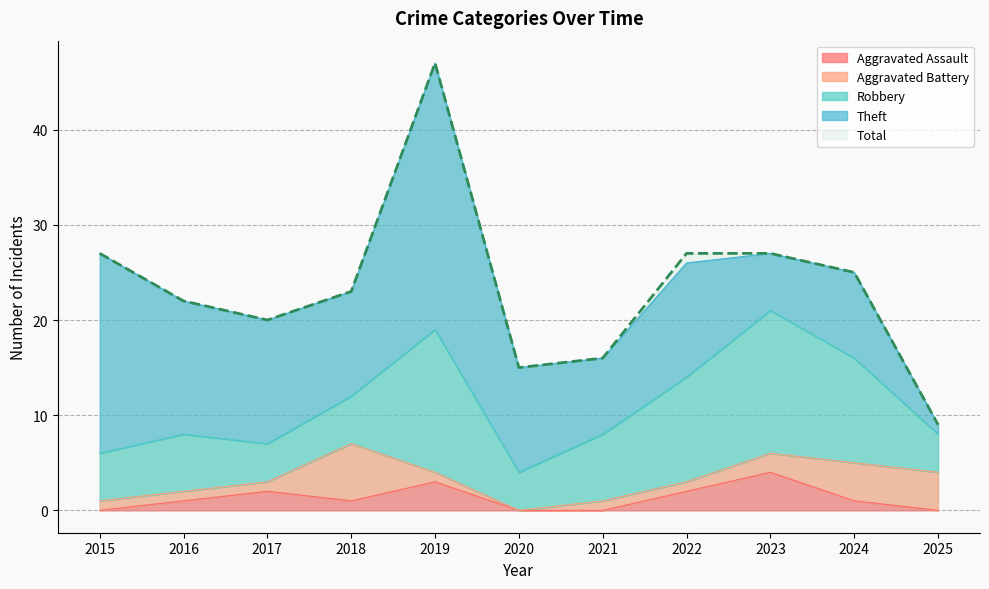

What is the sum of all Robbery values?

87